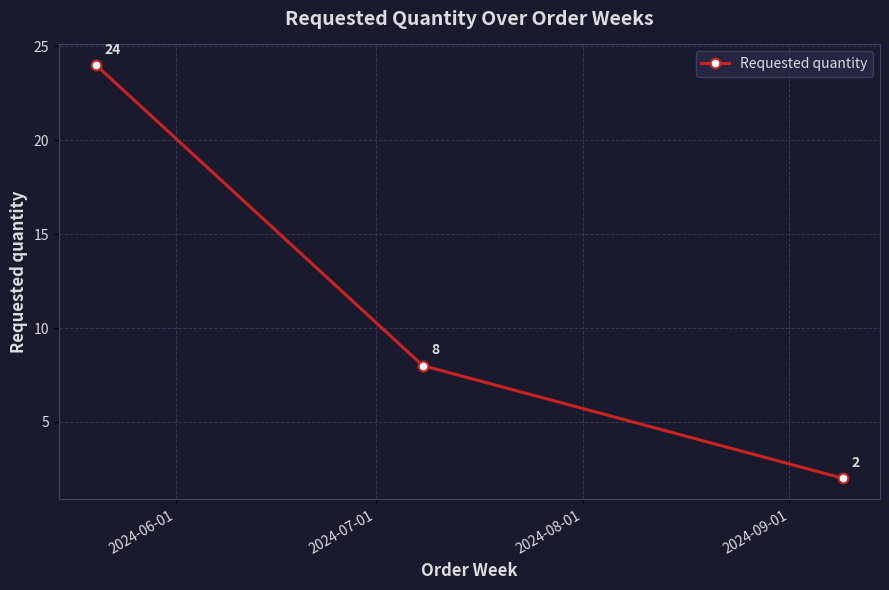

How many lines are shown in the chart?

1